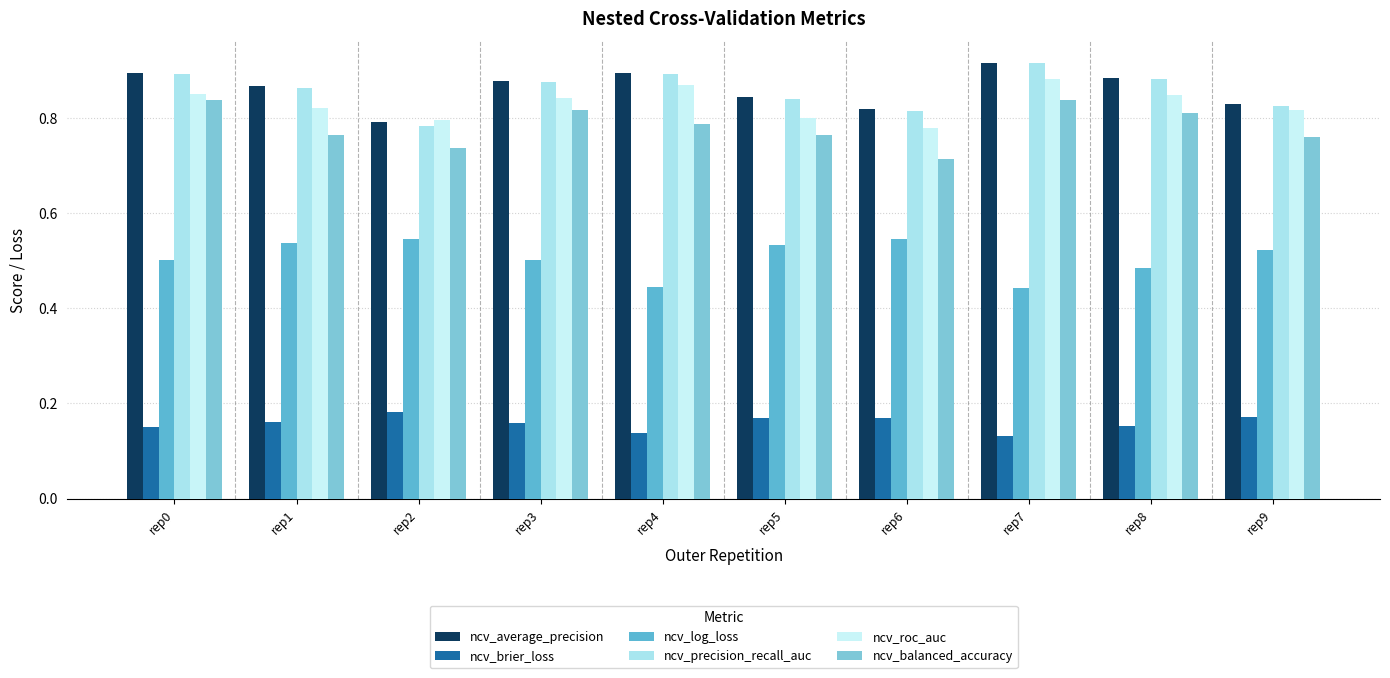

What is the approximate value of ncv_precision_recall_auc at rep9?

0.8